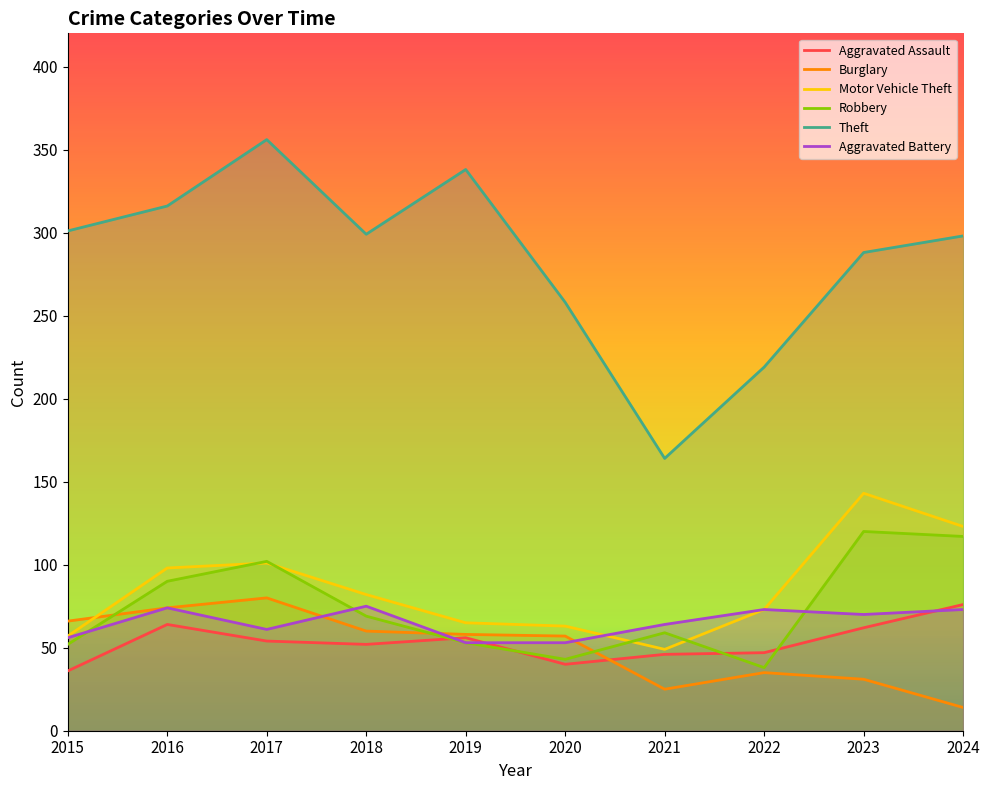

What is the value of the Burglary point at the 4th from the left?

60